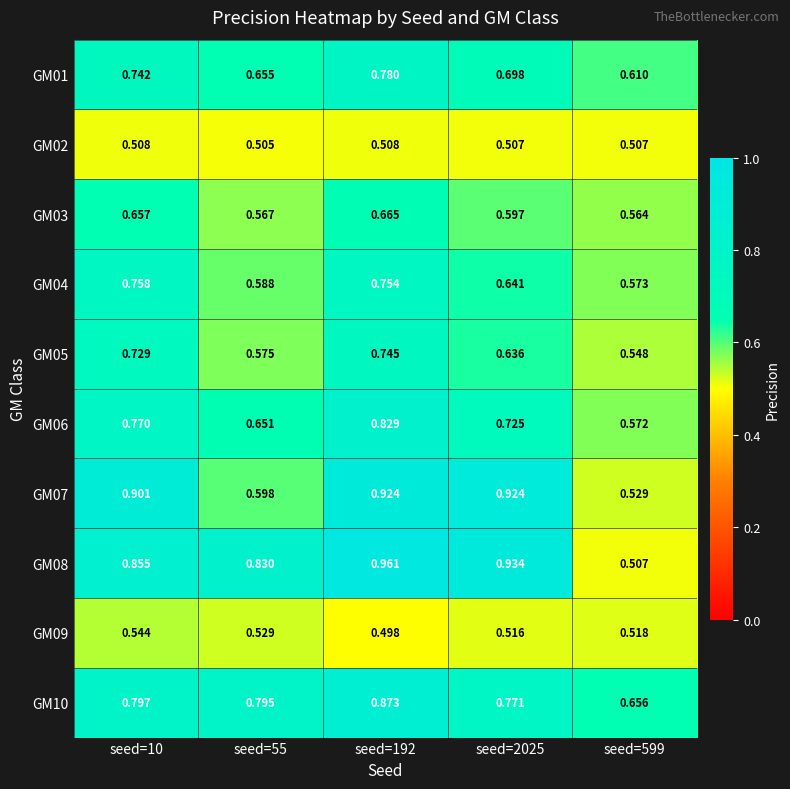

At which category is the sum across all series the highest?

seed=192